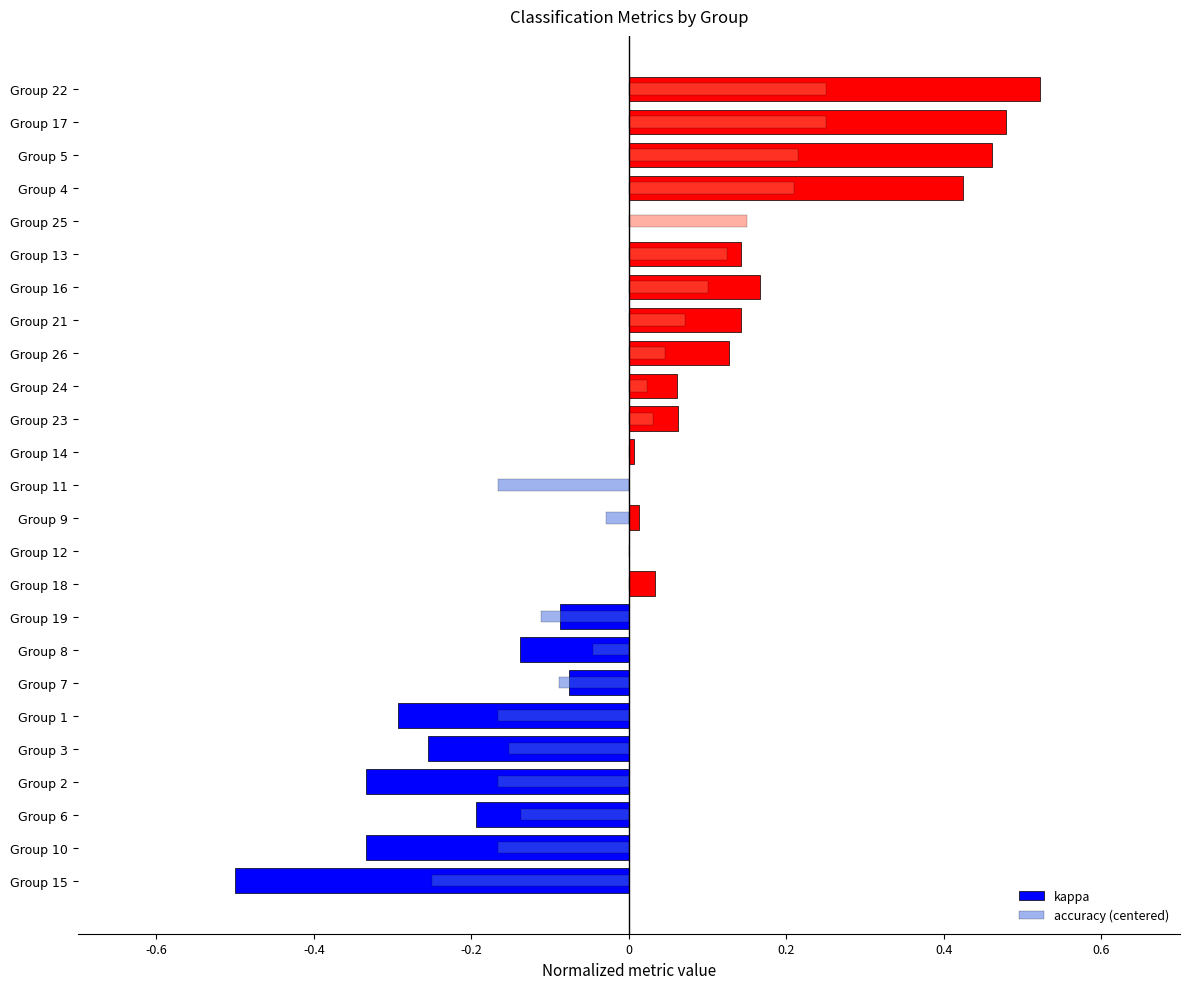

How many data points does each series have?

25